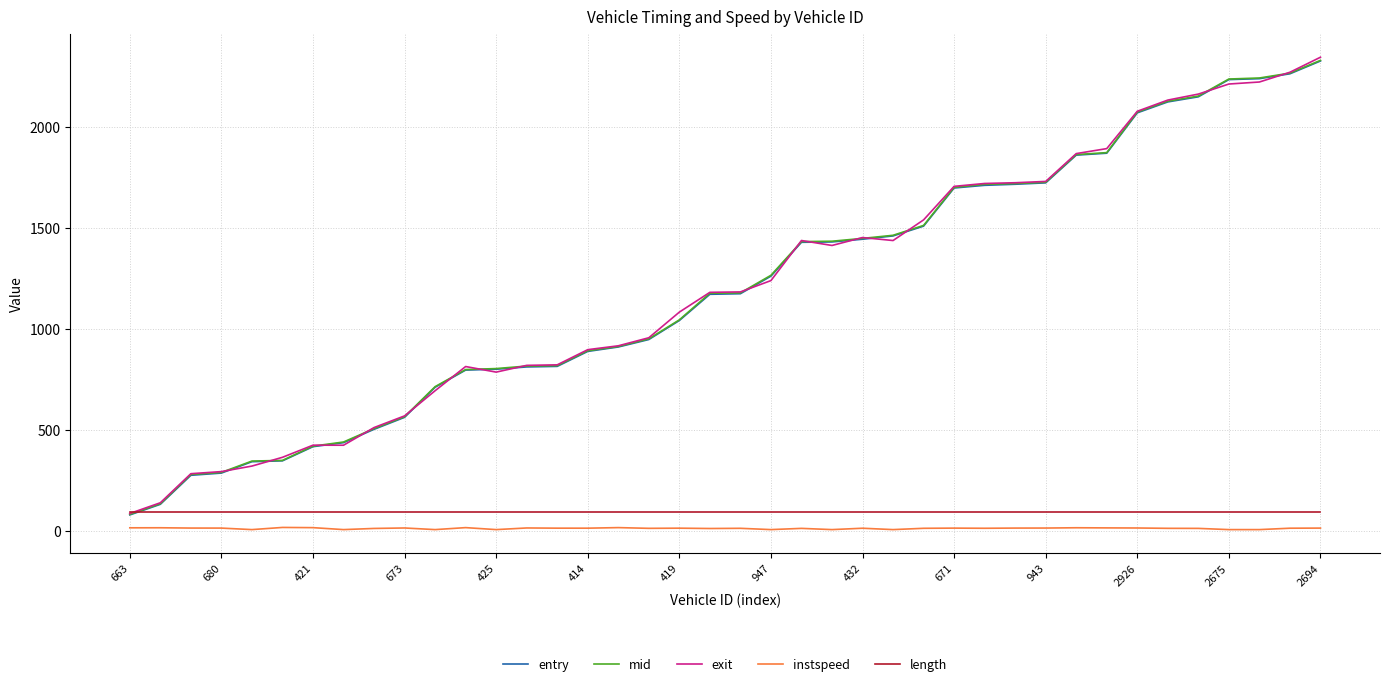

True or false: entry and instspeed cross at least once.

False